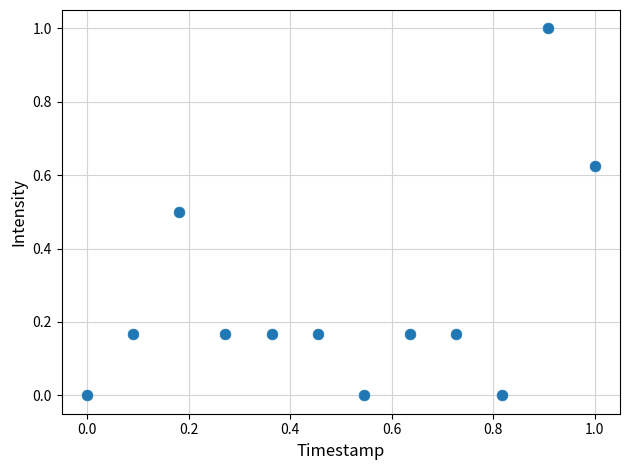

What is the range of X values (max minus min)?

1.0